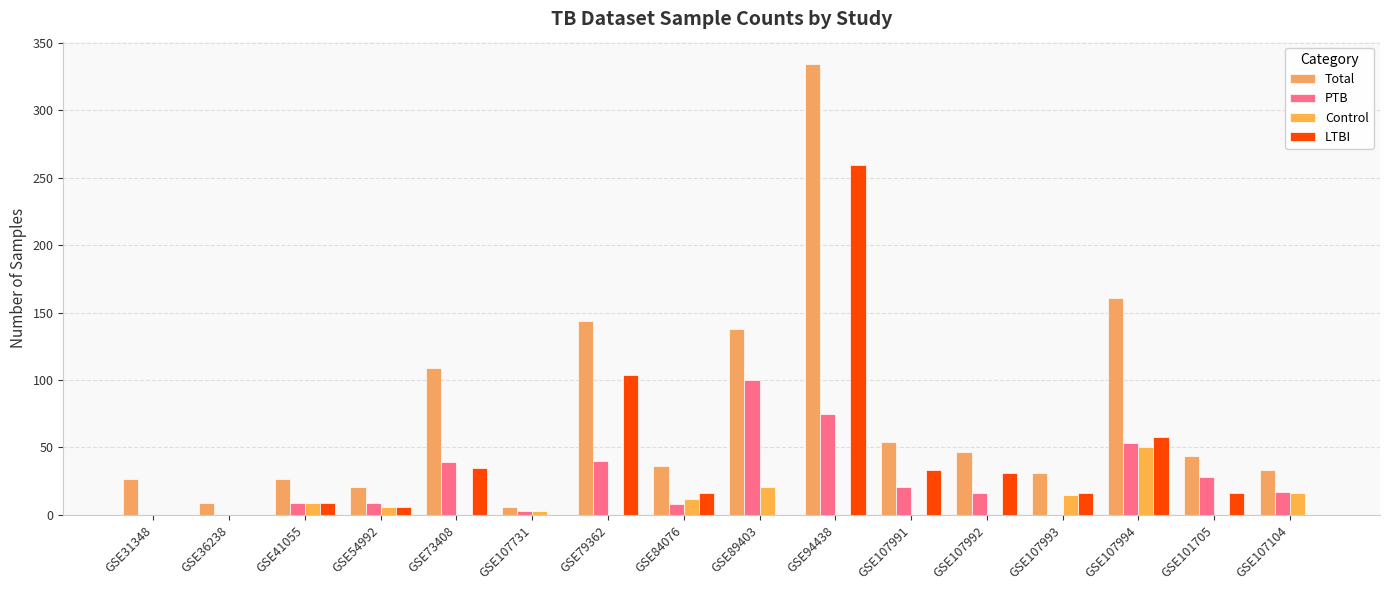

Are the bars horizontal?

No